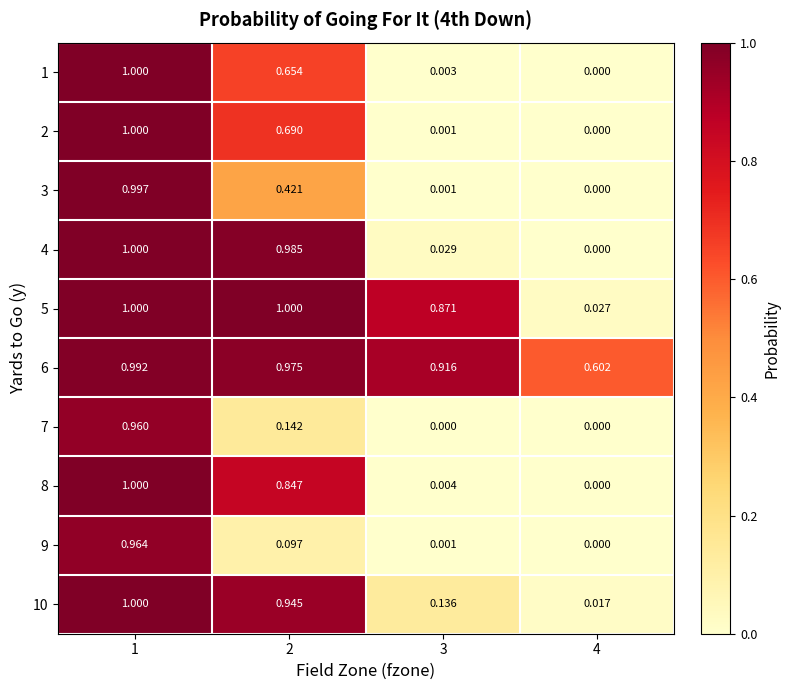

Is the value of 5 at 4 greater than the value of 2 at 4?

Yes